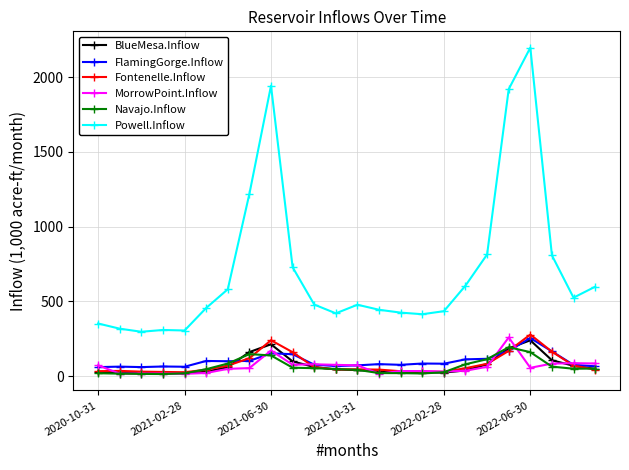

True or false: MorrowPoint.Inflow and Powell.Inflow intersect in this chart.

False